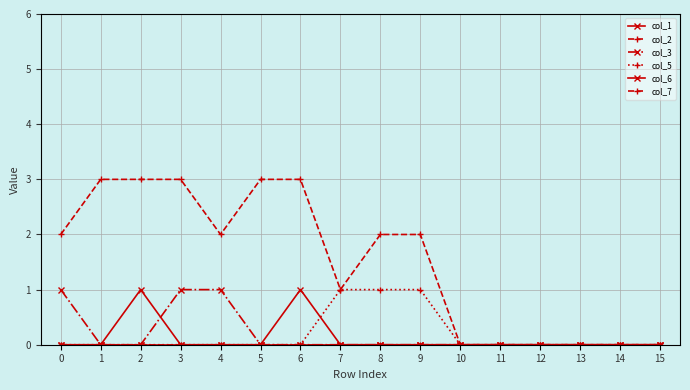

Does the chart have visible grid lines?

Yes